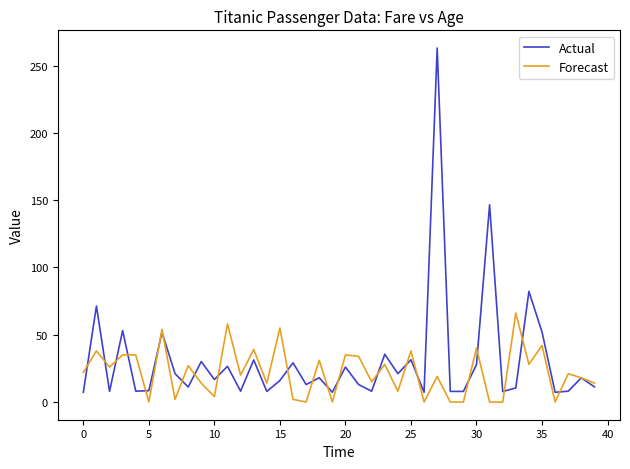

Which series has the largest range (max minus min)?

Actual